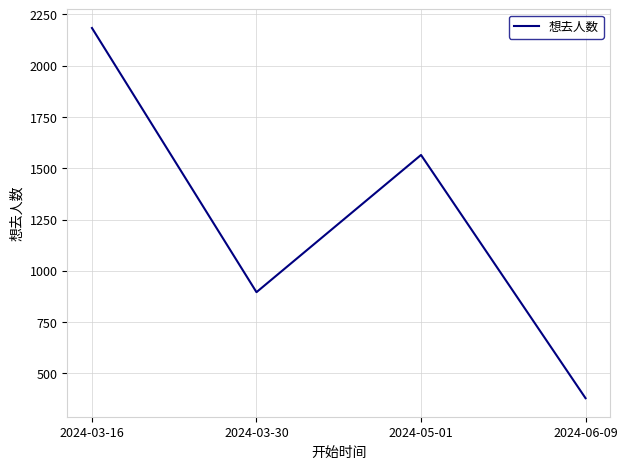

Does the chart have visible grid lines?

Yes